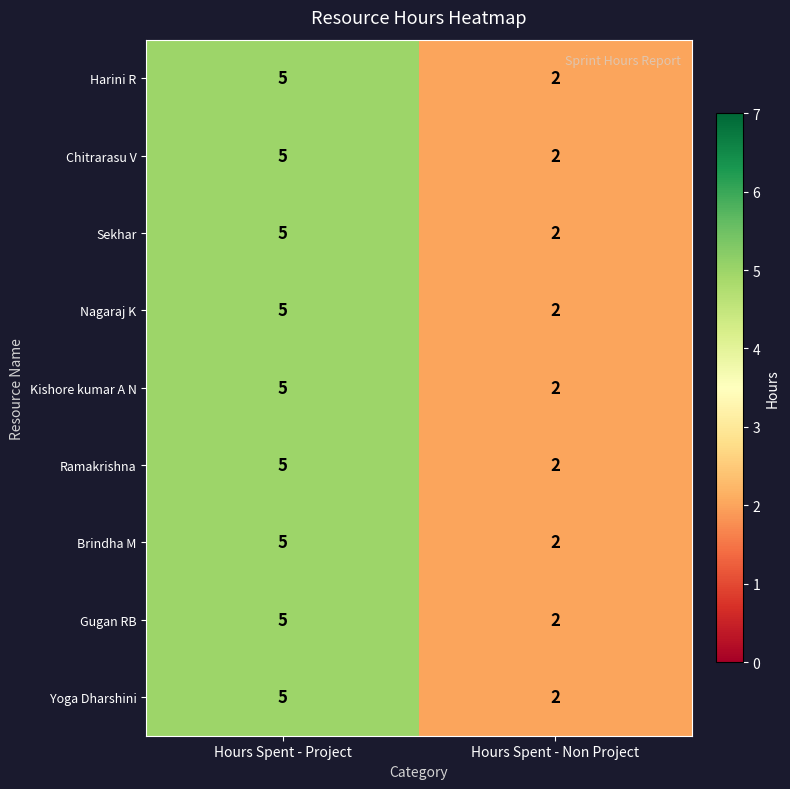

Which category has the highest value in the Sekhar series?

Hours Spent - Project